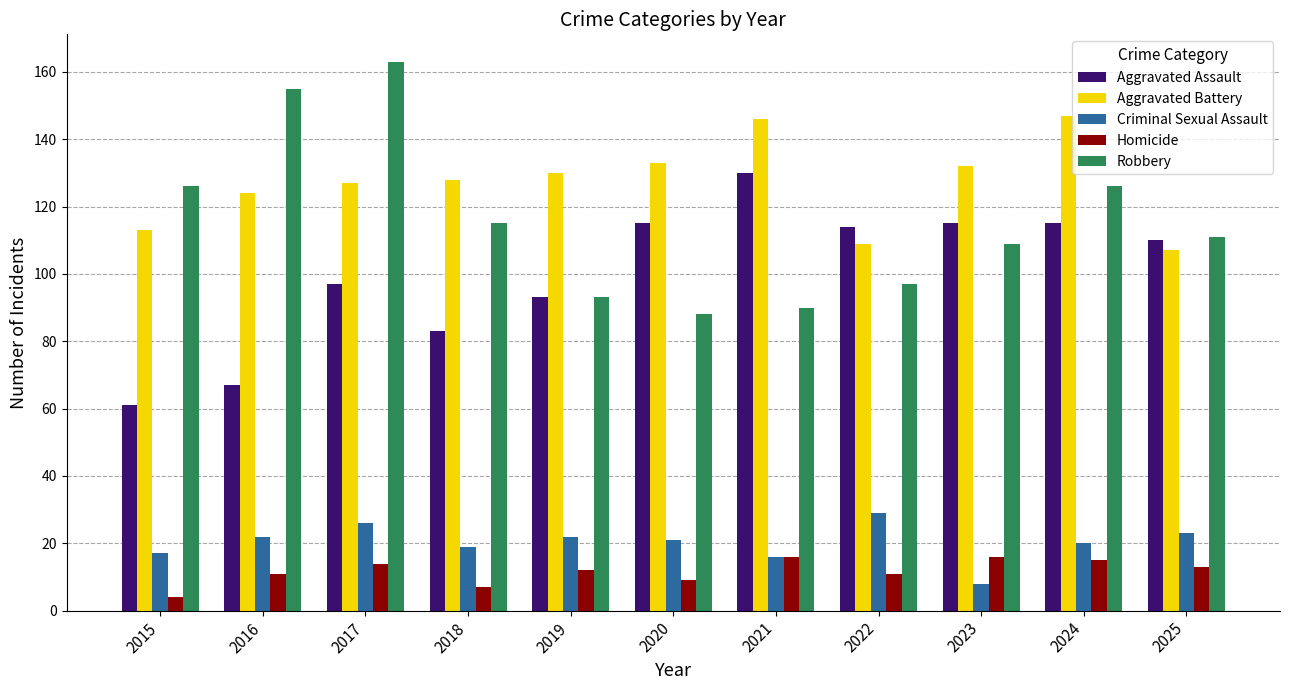

Which series has the largest total across all categories?

Aggravated Battery